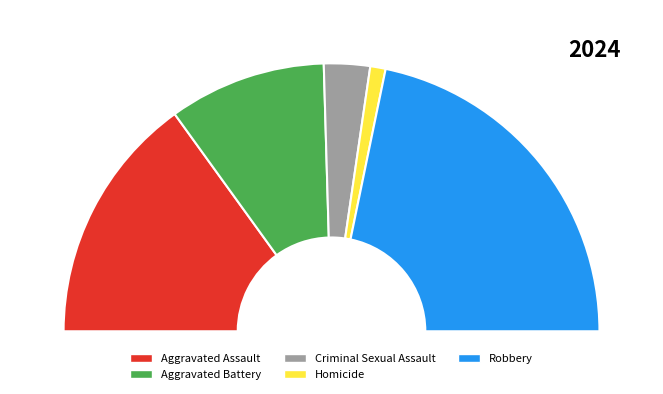

Rank the categories by value from lowest to highest.

Homicide, Criminal Sexual Assault, Aggravated Battery, Aggravated Assault, Robbery